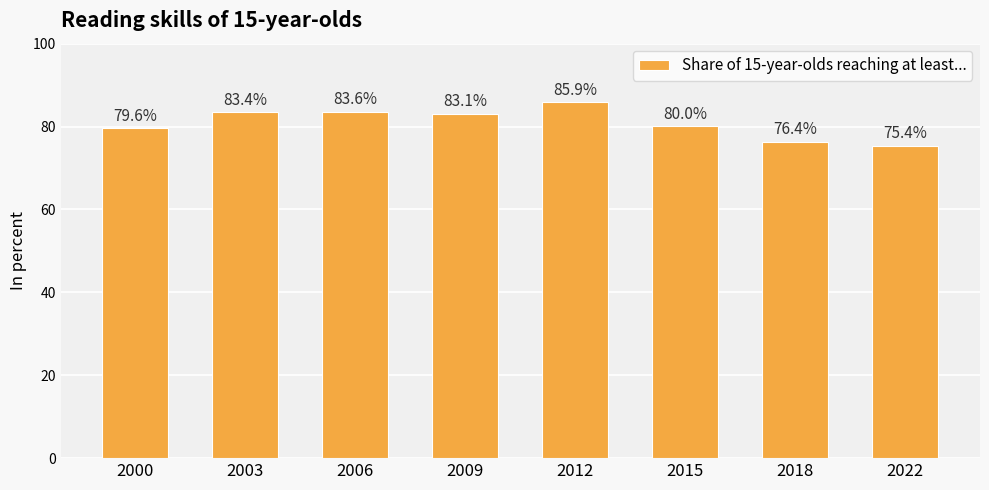

Where does the data first go above 83?

2003